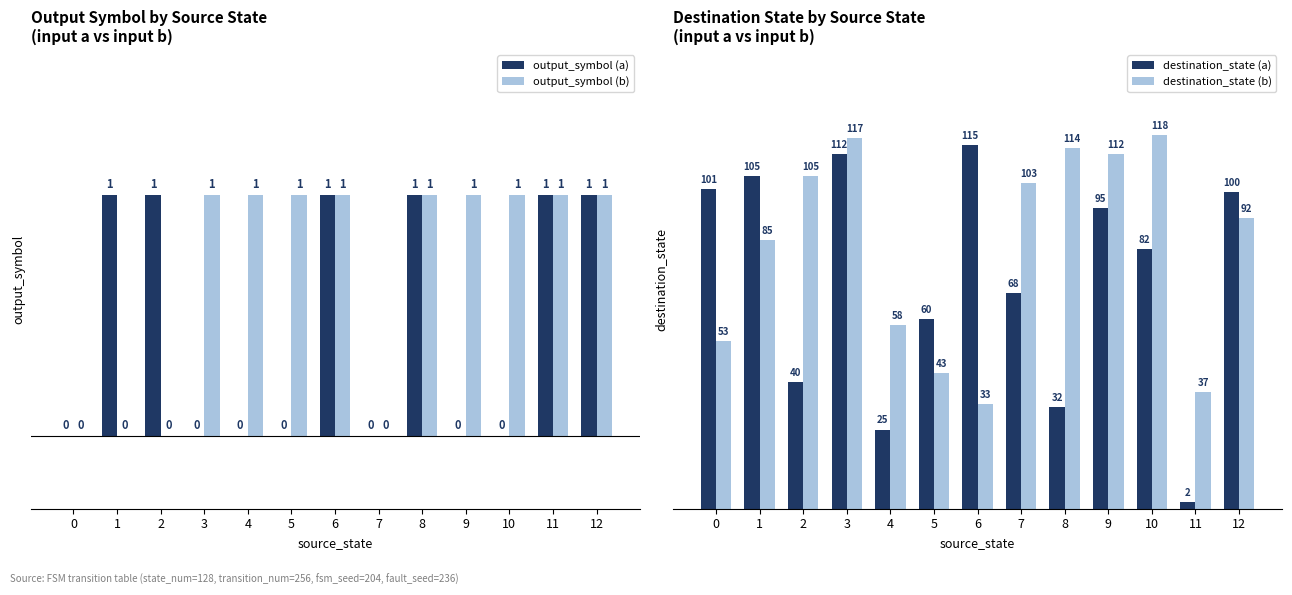

What is the difference between the maximum and minimum values in the output_symbol (a) series?

1